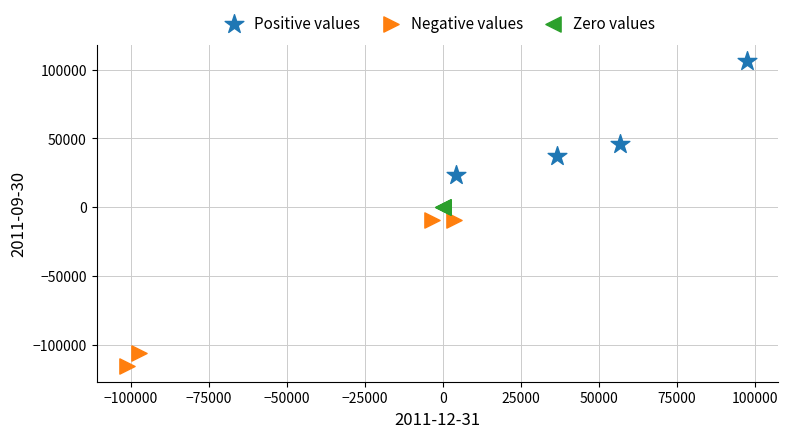

Which series reaches the maximum Y coordinate?

Positive values